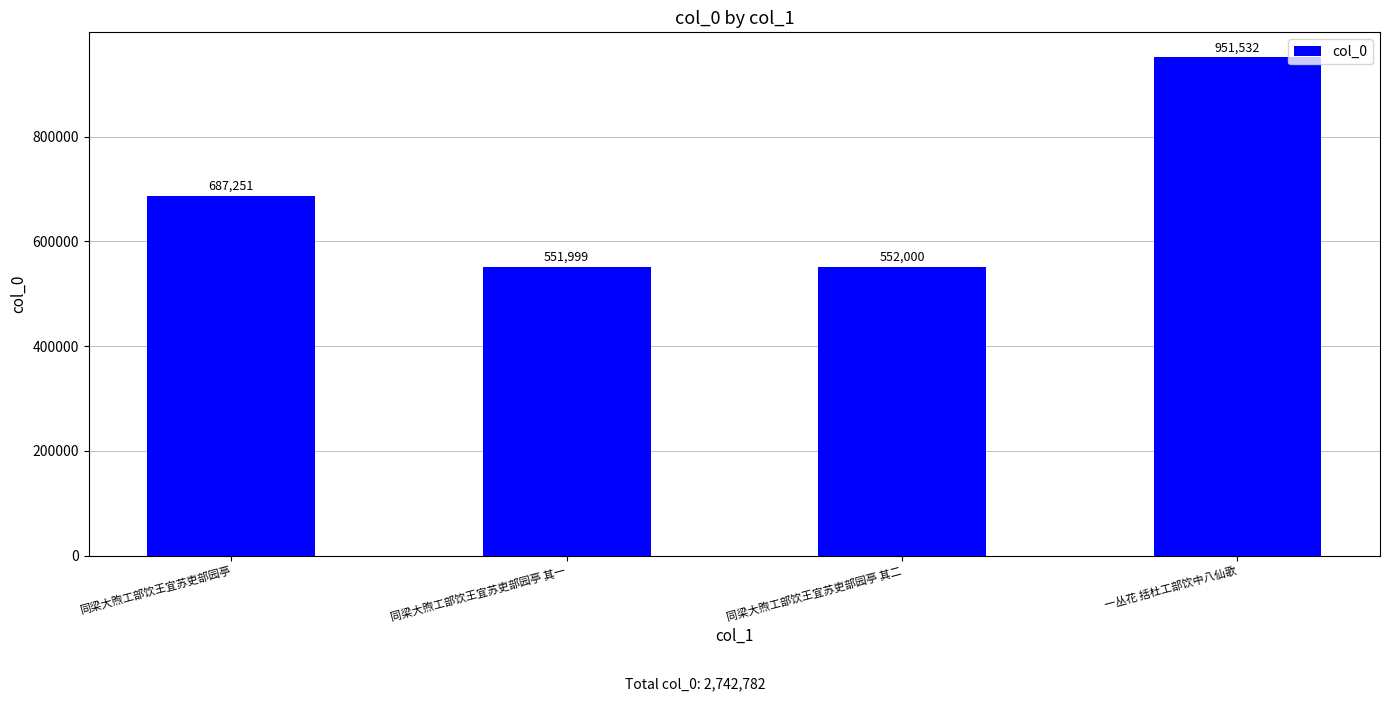

What is the difference between the second highest and second lowest values?

135251